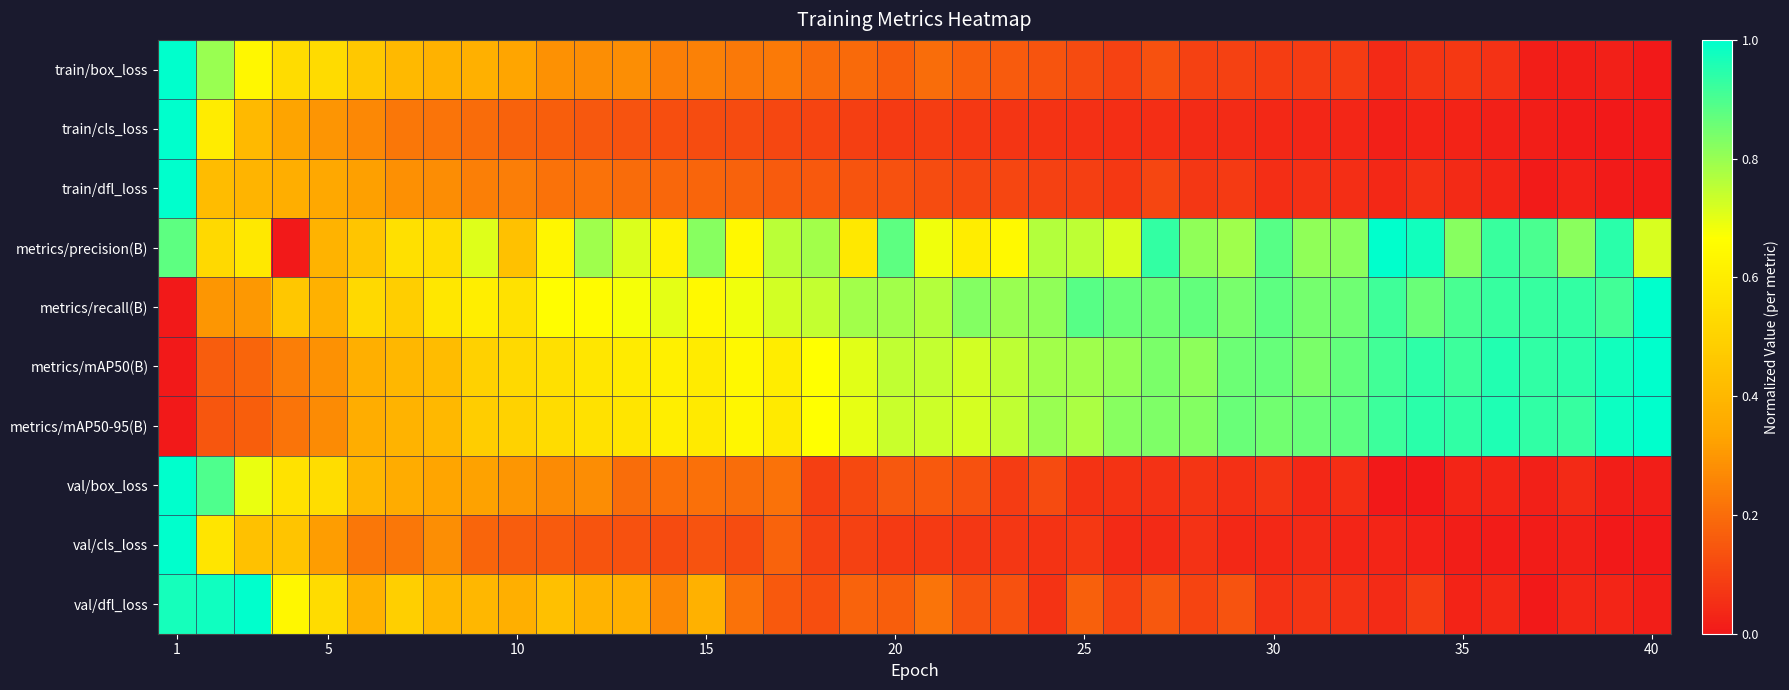

Reading left to right, list all the values displayed in this chart.

train/box_loss: 1.0	0.8	0.6	0.5	0.5	0.5	0.4	0.4	0.4	0.3	0.3	0.3	0.3	0.2	0.2	0.2	0.2	0.2	0.2	0.2	0.2	0.2	0.2	0.1	0.1	0.1	0.1	0.1	0.1	0.1	0.1	0.1	0.0	0.1	0.1	0.1	0.0	0.0	0.0	0.0
train/cls_loss: 1.0	0.6	0.4	0.3	0.3	0.3	0.2	0.2	0.2	0.2	0.2	0.1	0.1	0.1	0.1	0.1	0.1	0.1	0.1	0.1	0.1	0.1	0.1	0.1	0.1	0.1	0.1	0.0	0.0	0.0	0.0	0.0	0.0	0.0	0.0	0.0	0.0	0.0	0.0	0.0
train/dfl_loss: 1.0	0.4	0.4	0.4	0.3	0.3	0.3	0.3	0.2	0.2	0.2	0.2	0.2	0.2	0.2	0.2	0.2	0.2	0.1	0.1	0.1	0.1	0.1	0.1	0.1	0.1	0.1	0.1	0.1	0.1	0.1	0.1	0.0	0.1	0.0	0.0	0.0	0.0	0.0	0.0
metrics/precision(B): 0.9	0.5	0.6	0.0	0.4	0.5	0.6	0.5	0.7	0.4	0.6	0.8	0.7	0.6	0.8	0.6	0.8	0.8	0.6	0.9	0.7	0.6	0.6	0.8	0.8	0.7	0.9	0.8	0.8	0.9	0.8	0.8	1.0	1.0	0.8	0.9	0.9	0.8	0.9	0.7
metrics/recall(B): 0.0	0.3	0.3	0.5	0.4	0.5	0.5	0.6	0.6	0.6	0.7	0.7	0.7	0.7	0.6	0.7	0.7	0.7	0.8	0.8	0.8	0.8	0.8	0.8	0.9	0.9	0.9	0.9	0.8	0.9	0.8	0.9	0.9	0.9	0.9	0.9	0.9	0.9	0.9	1.0
metrics/mAP50(B): 0.0	0.2	0.2	0.2	0.3	0.4	0.4	0.4	0.5	0.5	0.6	0.6	0.6	0.6	0.6	0.6	0.6	0.7	0.7	0.7	0.7	0.7	0.8	0.8	0.8	0.8	0.8	0.8	0.9	0.9	0.8	0.9	0.9	0.9	0.9	1.0	0.9	0.9	1.0	1.0
metrics/mAP50-95(B): 0.0	0.1	0.2	0.2	0.3	0.4	0.4	0.4	0.5	0.5	0.5	0.6	0.6	0.6	0.6	0.6	0.6	0.7	0.7	0.7	0.7	0.7	0.7	0.8	0.8	0.8	0.8	0.8	0.9	0.8	0.9	0.9	0.9	0.9	0.9	1.0	0.9	0.9	1.0	1.0
val/box_loss: 1.0	0.9	0.7	0.6	0.5	0.4	0.4	0.3	0.3	0.3	0.3	0.3	0.2	0.2	0.2	0.2	0.2	0.1	0.1	0.2	0.2	0.1	0.1	0.1	0.1	0.1	0.1	0.1	0.1	0.1	0.0	0.1	0.0	0.0	0.0	0.0	0.0	0.0	0.0	0.0
val/cls_loss: 1.0	0.6	0.4	0.4	0.3	0.2	0.2	0.3	0.2	0.2	0.2	0.1	0.1	0.1	0.1	0.1	0.2	0.1	0.1	0.1	0.1	0.1	0.1	0.1	0.1	0.0	0.0	0.1	0.0	0.0	0.0	0.0	0.0	0.0	0.0	0.0	0.0	0.0	0.0	0.0
val/dfl_loss: 1.0	1.0	1.0	0.6	0.5	0.4	0.5	0.4	0.4	0.4	0.4	0.4	0.4	0.3	0.4	0.2	0.2	0.1	0.2	0.2	0.2	0.1	0.1	0.1	0.2	0.1	0.2	0.1	0.1	0.1	0.1	0.1	0.0	0.1	0.0	0.0	0.0	0.0	0.0	0.0